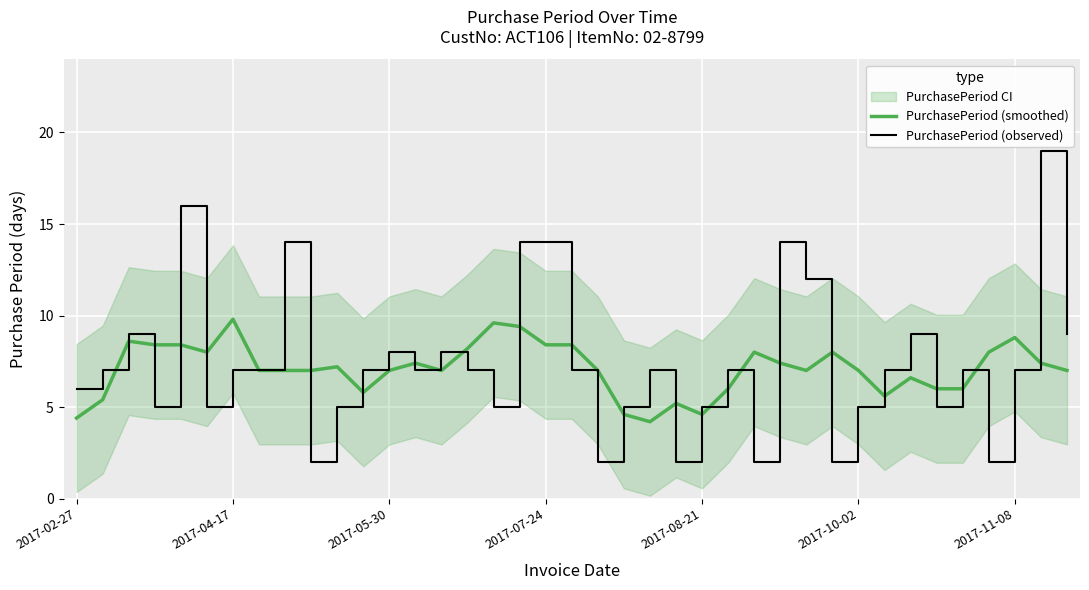

Is the value of PurchasePeriod (observed) at 38 greater than the value of PurchasePeriod (smoothed) at 33?

Yes